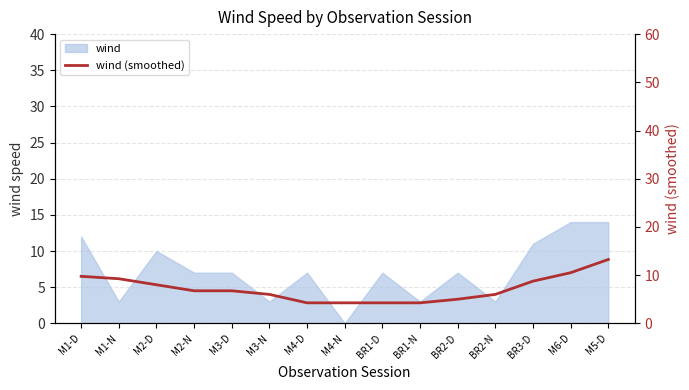

What is the label of the 10th point from the right?

M3-N